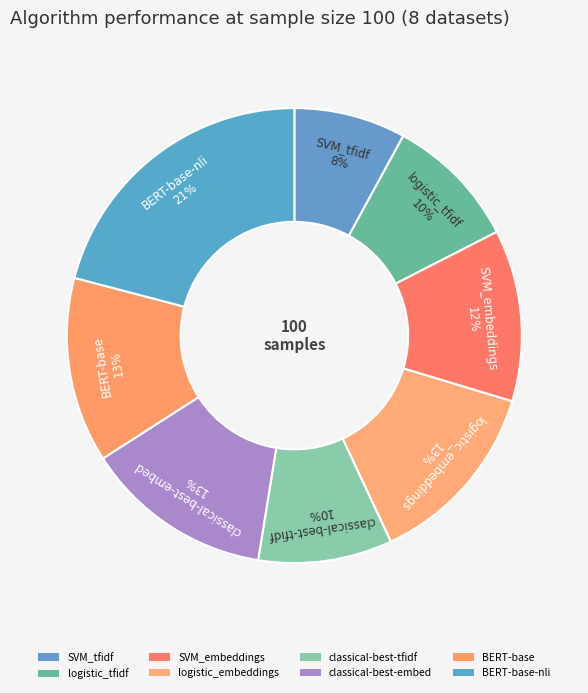

Count the number of slices in the pie.

8